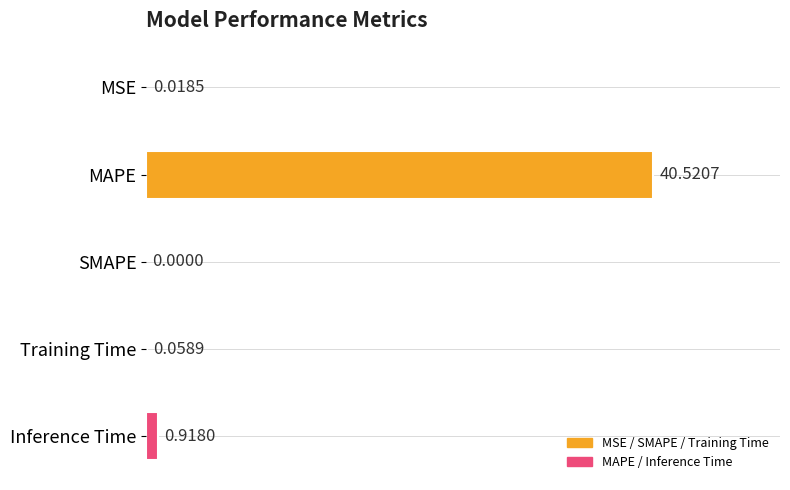

What is the sum of all values?

41.5